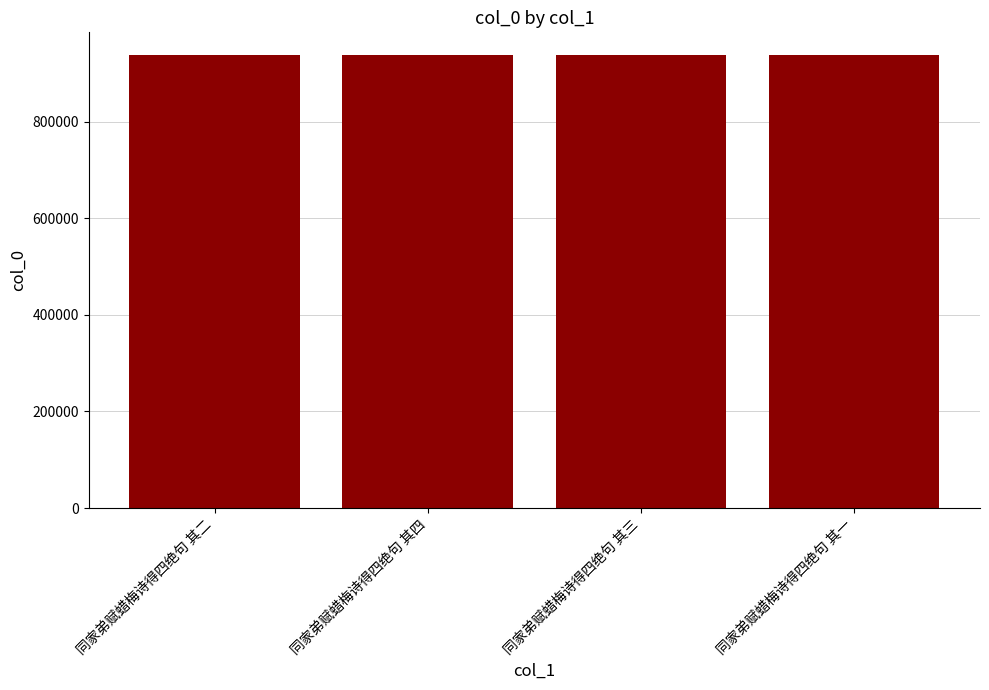

Approximately how many times larger is the value at 同家弟赋蜡梅诗得四绝句 其一 compared to 同家弟赋蜡梅诗得四绝句 其三?

1.0